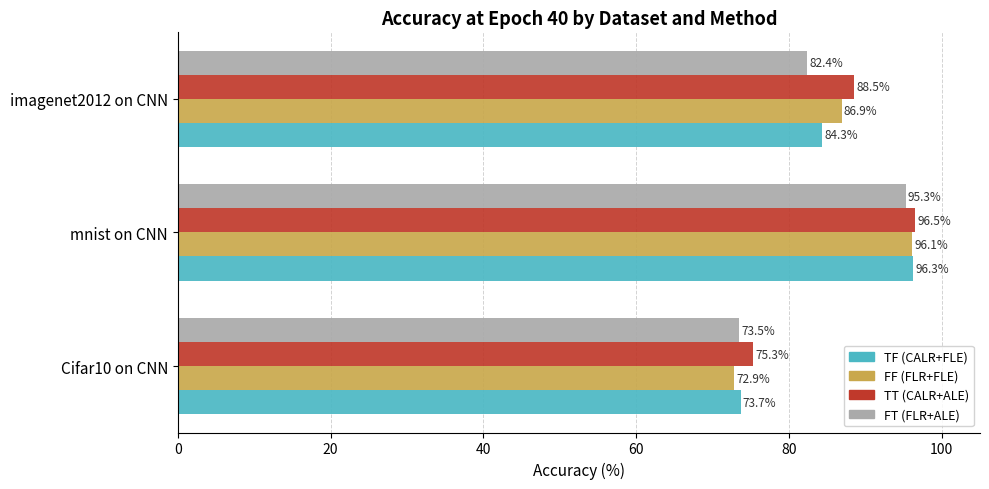

Is it true that FF (FLR+FLE) equals 72.9 at Cifar10 on CNN?

True